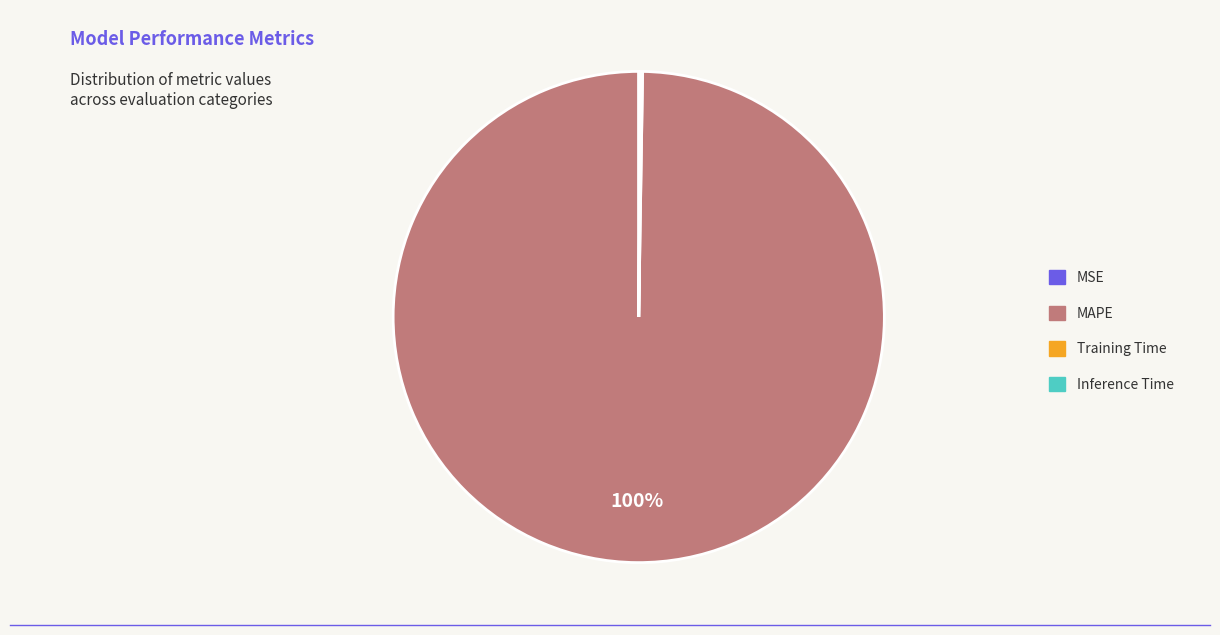

Which slice represents more than half of the pie?

MAPE